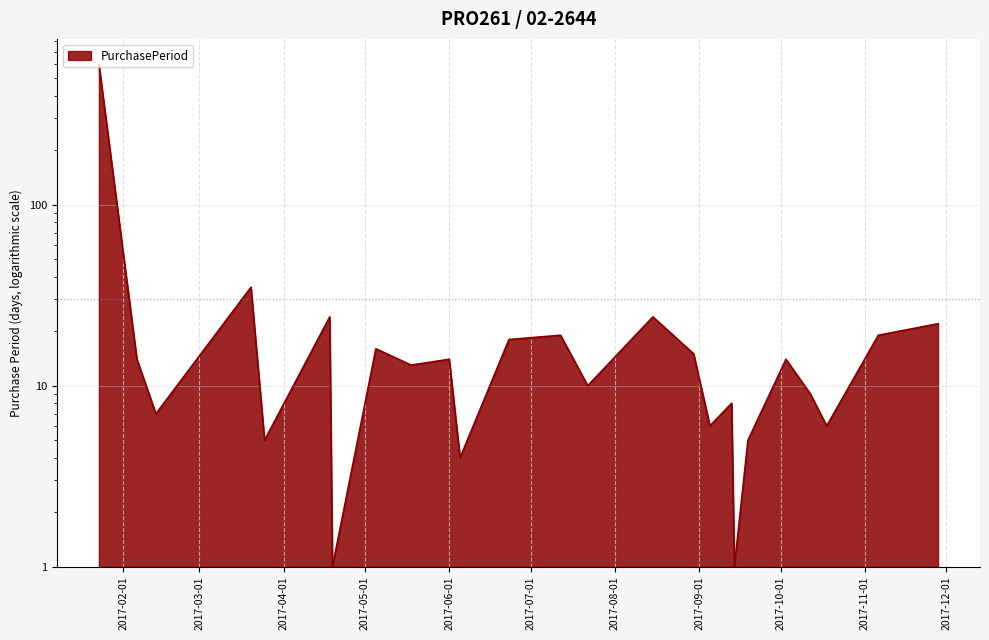

What is the difference between the values at 2017-05-18 and 2017-10-03?

1